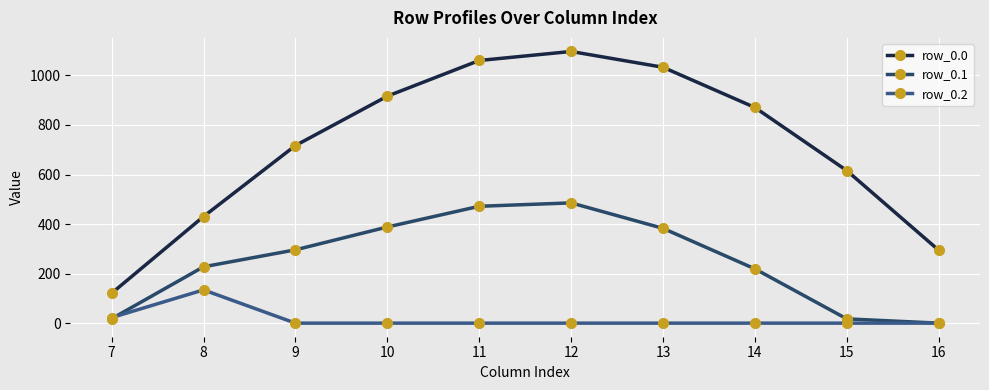

How many categories are shown in the chart?

10